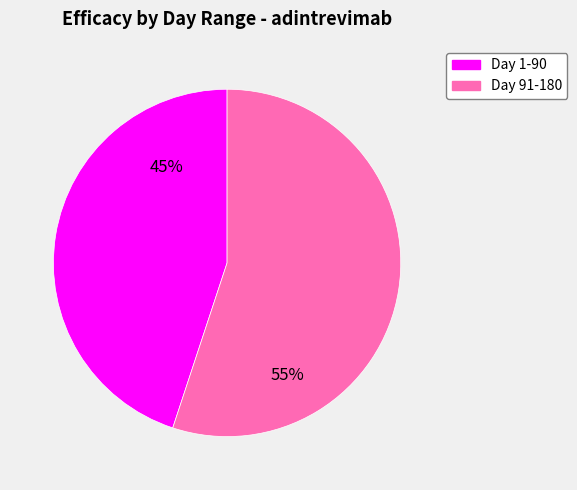

Rank the categories by value from highest to lowest.

Day 91-180, Day 1-90